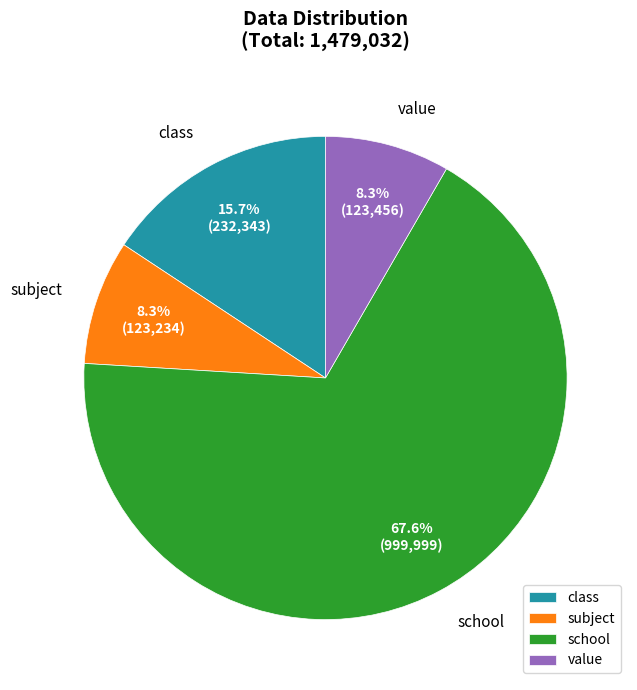

Is there a majority slice in this chart?

Yes